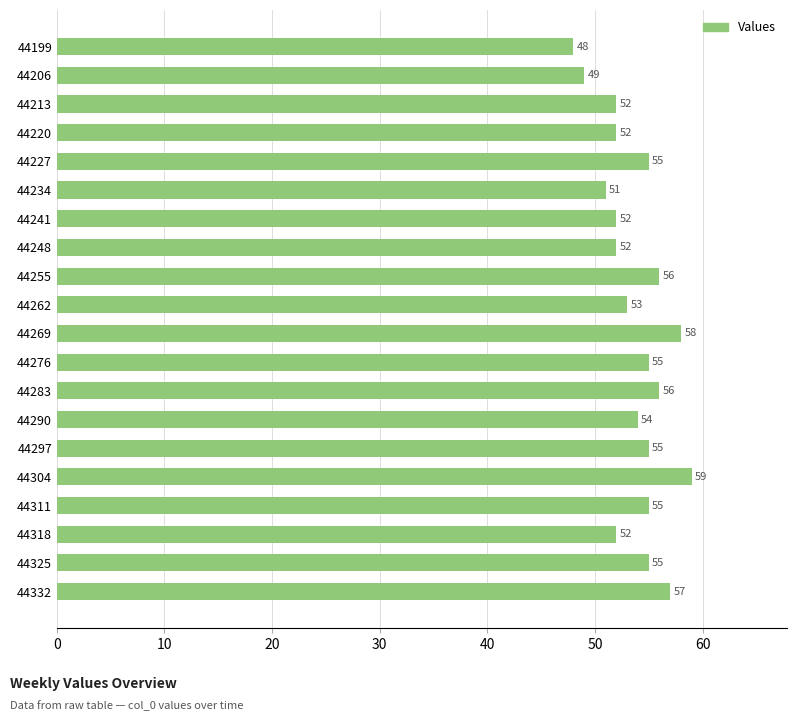

Does the chart contain any negative values?

No